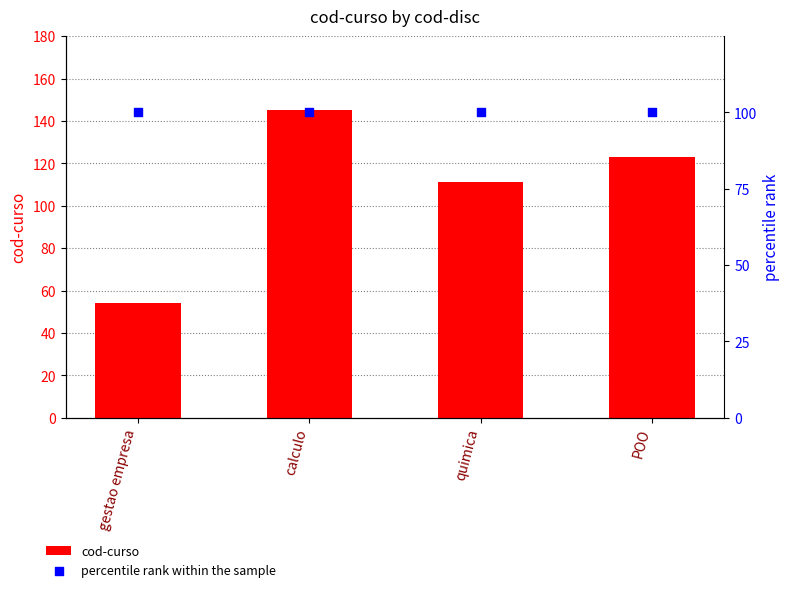

Which series has the widest spread of Y values?

cod-curso